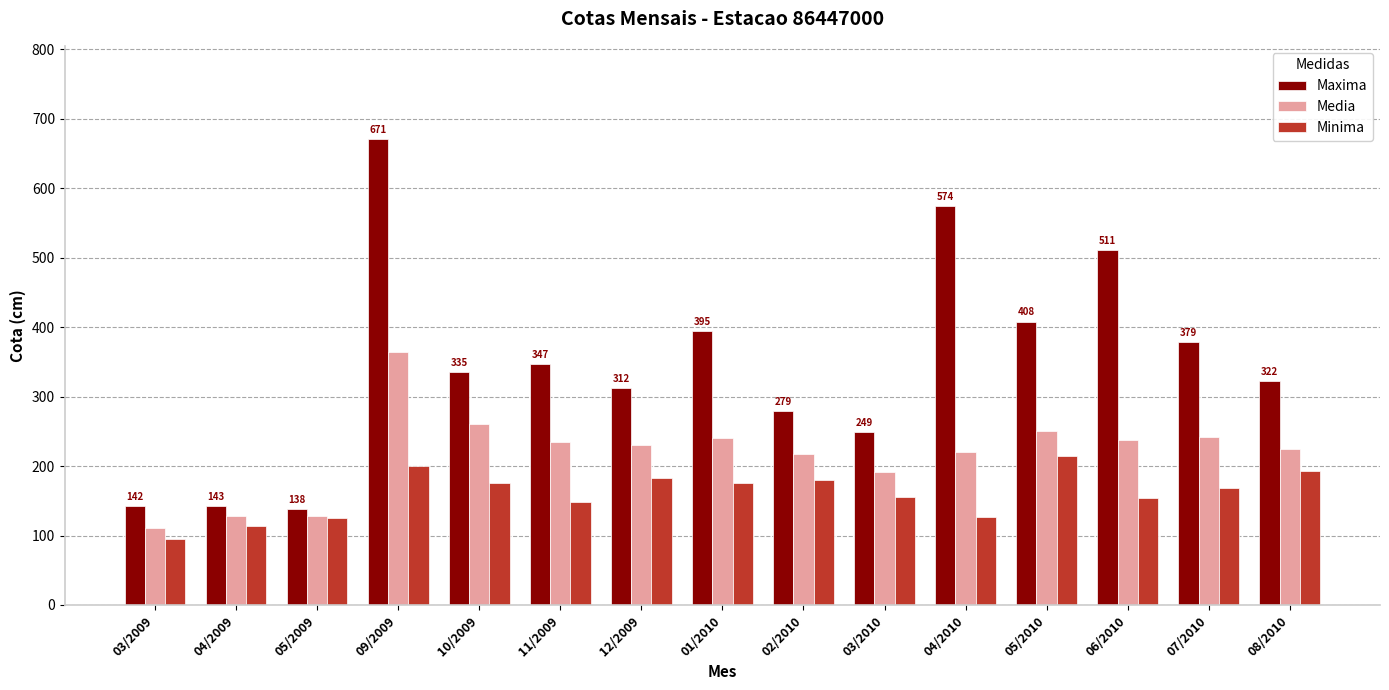

The Minima series shows 183 at 12/2009. True or false?

True